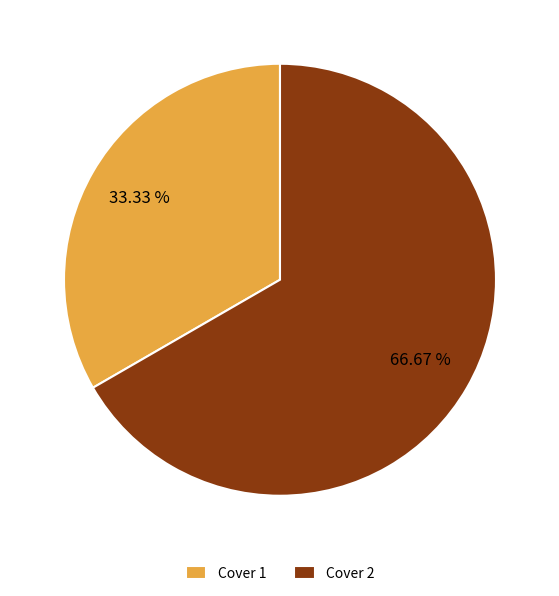

The Cover 2 slice represents 56% of the pie. True or false?

False